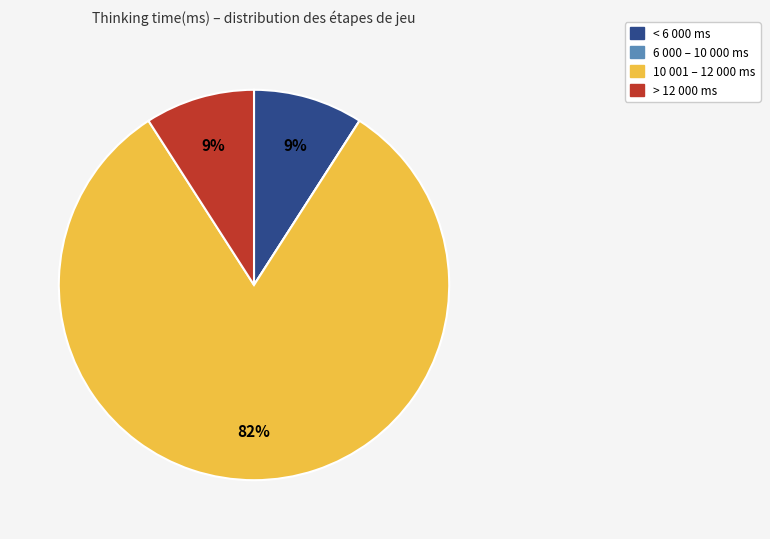

To the nearest percent, what is the average slice percentage?

25%